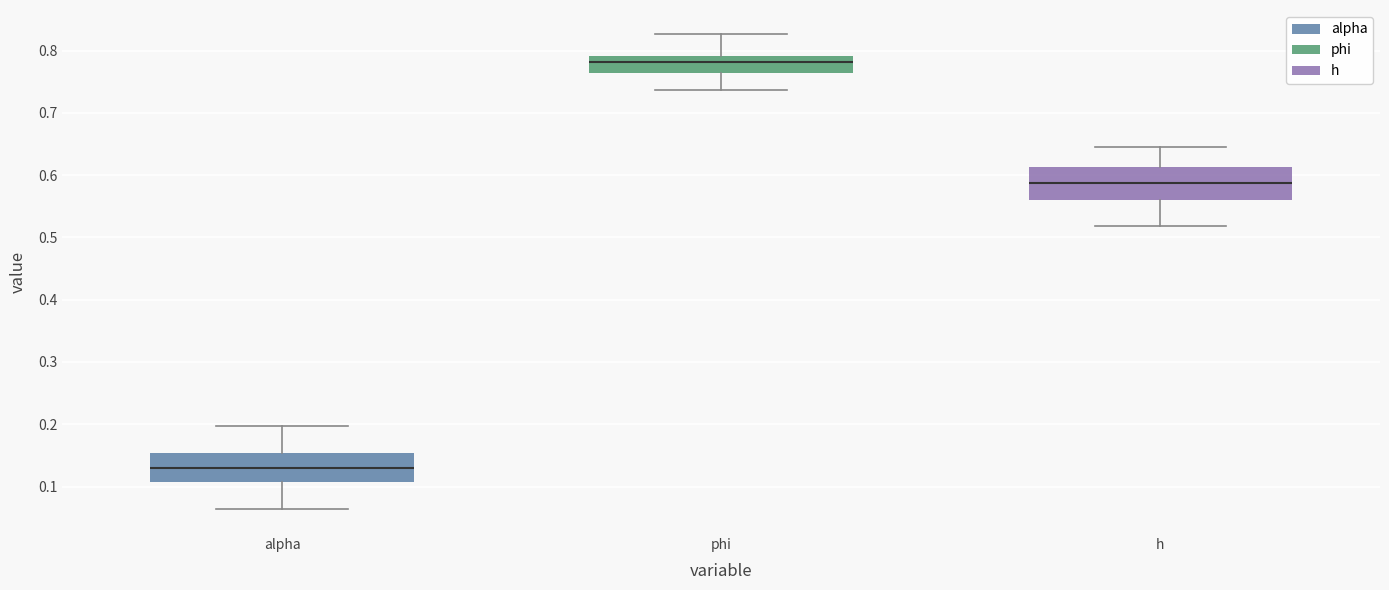

Reading left to right, transcribe this box plot: for each box, give where its median line is, the range the box spans, and where its two whiskers end, as read against the y-axis. The values are not printed on the chart, so give them approximately, as read against the axis.

alpha: median 0.13, box 0.11 to 0.15, whiskers 0.06 to 0.20
phi: median 0.78, box 0.76 to 0.79, whiskers 0.74 to 0.83
h: median 0.59, box 0.56 to 0.61, whiskers 0.52 to 0.65